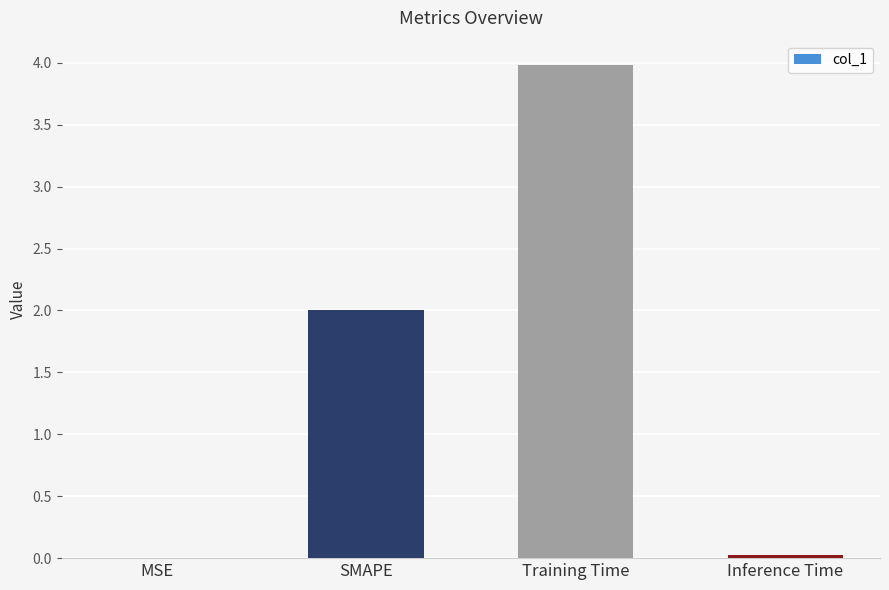

True or false: the data shows 4.0 at Training Time.

True